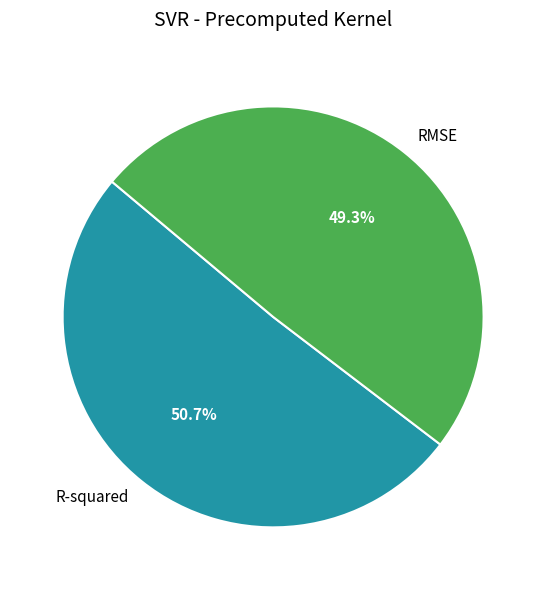

True or false: RMSE accounts for 63% of the total.

False